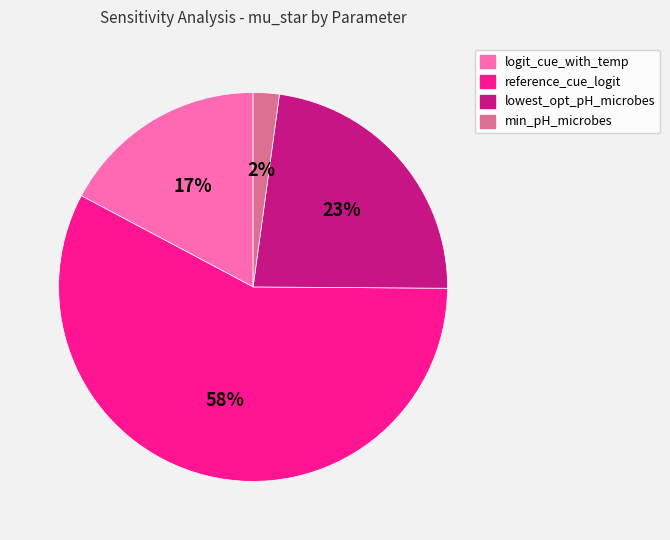

Does any single category account for the majority?

Yes